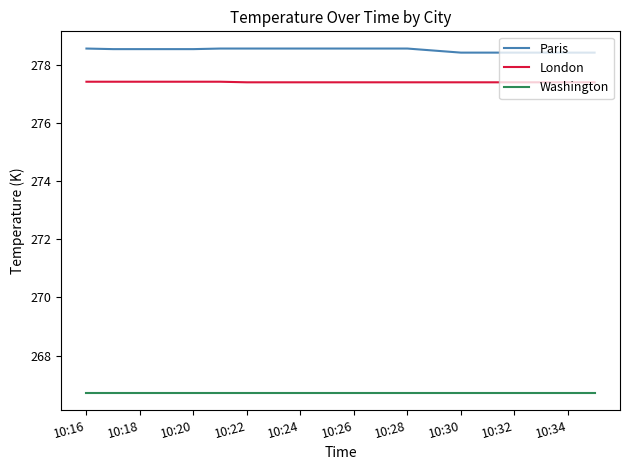

True or false: London and Paris intersect in this chart.

False